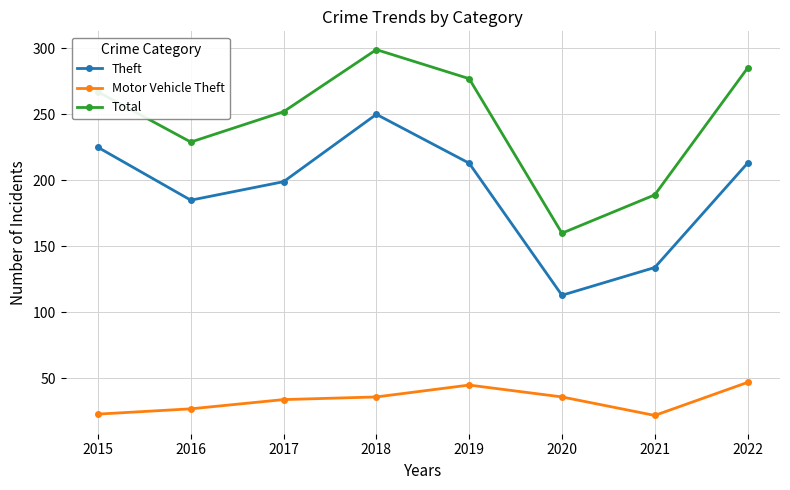

What is the value of the Theft point at the 5th from the left?

213